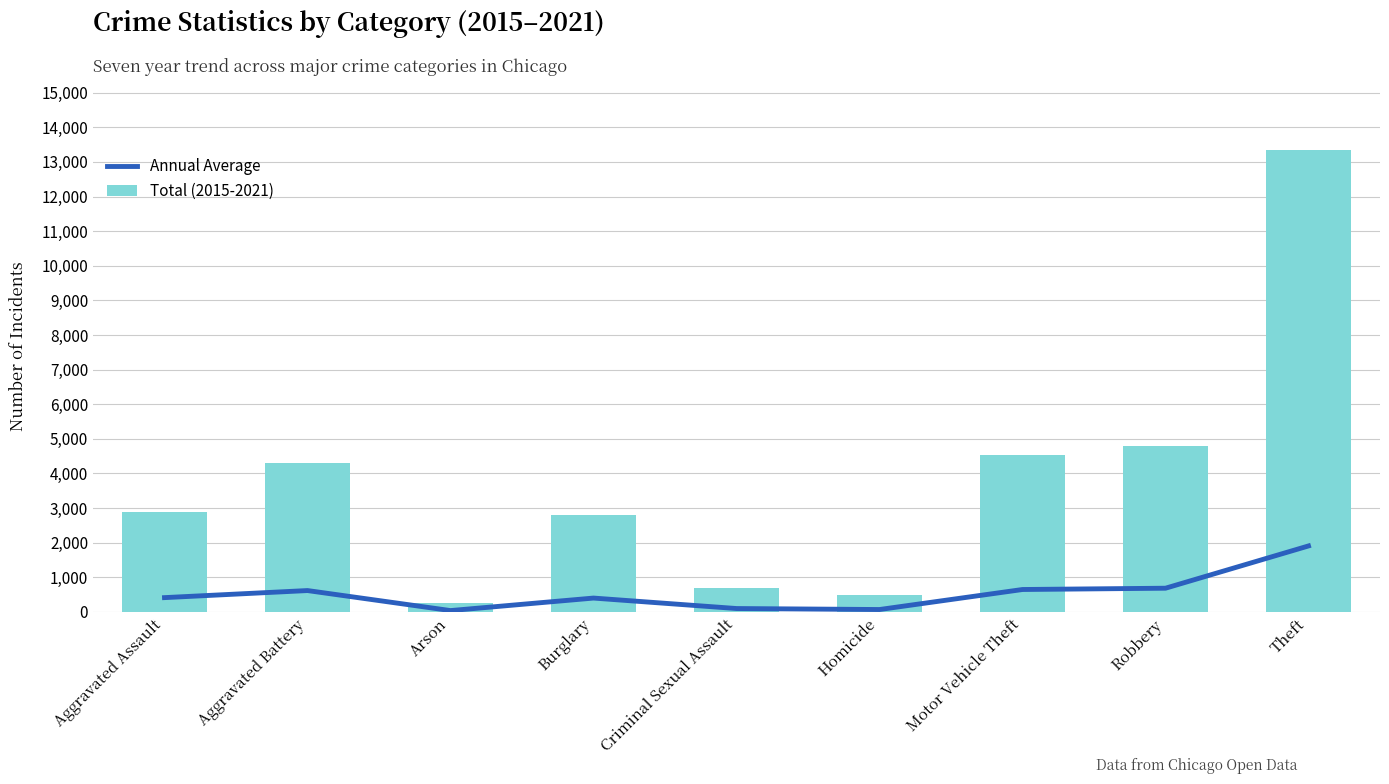

Is it true that Annual Average equals 96.9 at Criminal Sexual Assault?

True